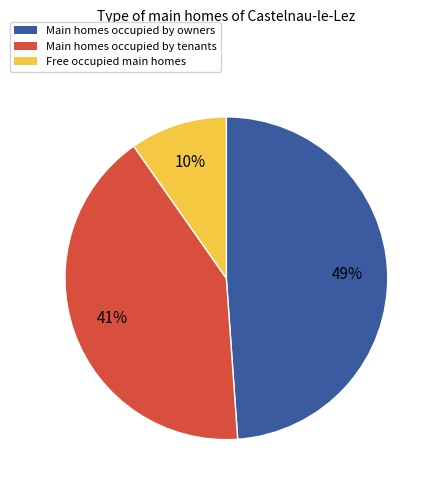

Is there any slice that represents more than half of the pie?

No